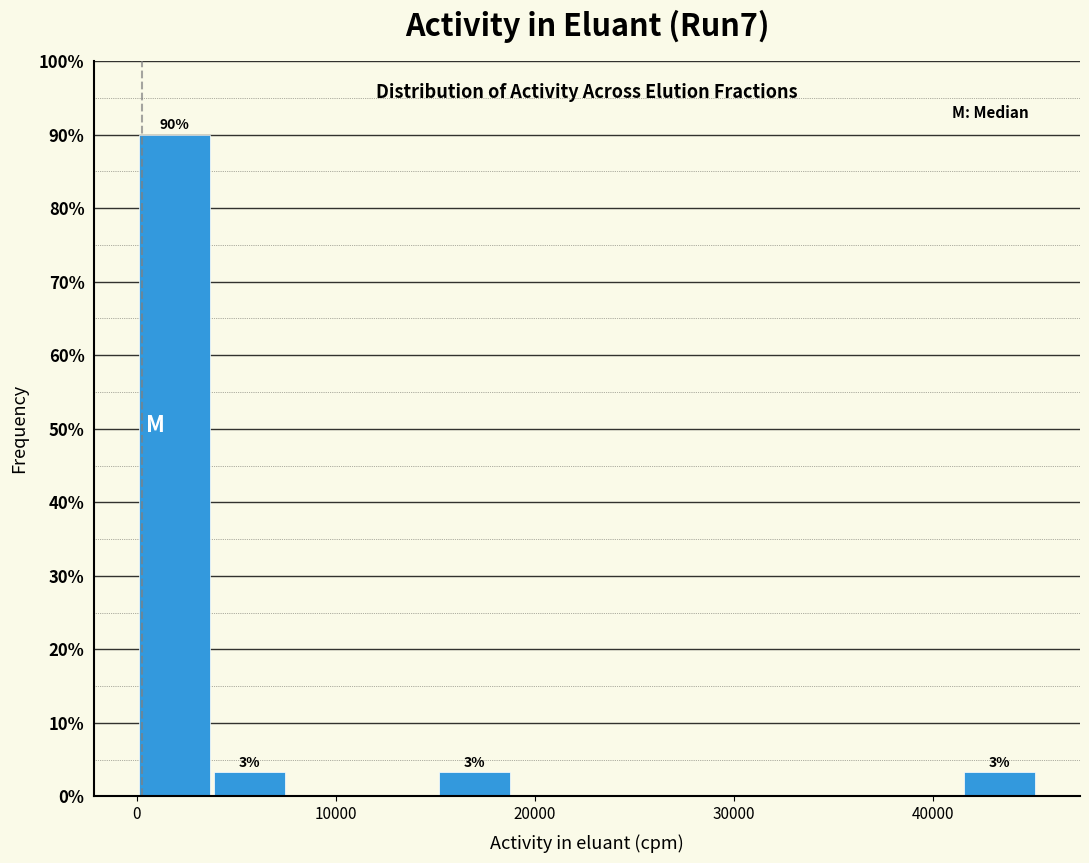

Around what value on the x-axis is the tallest bar? Give the approximate position of its centre, as read against the axis.

2000